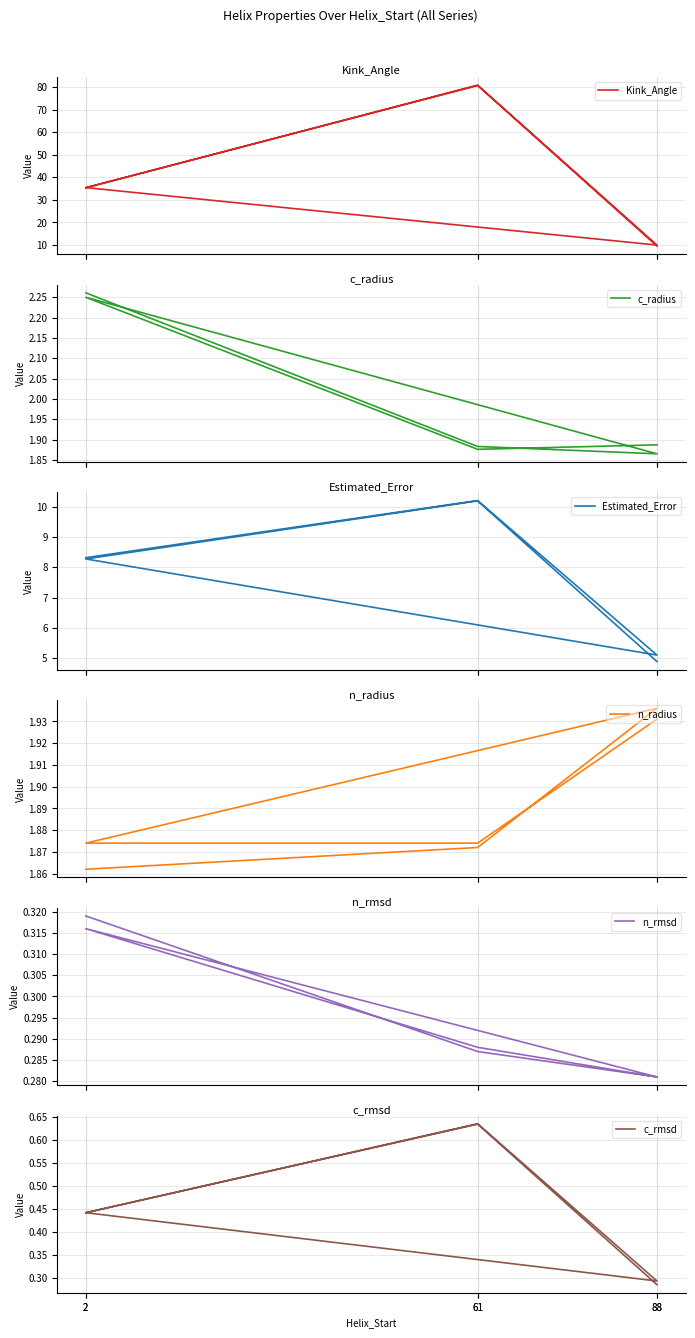

Which series has the widest spread of values?

Kink_Angle